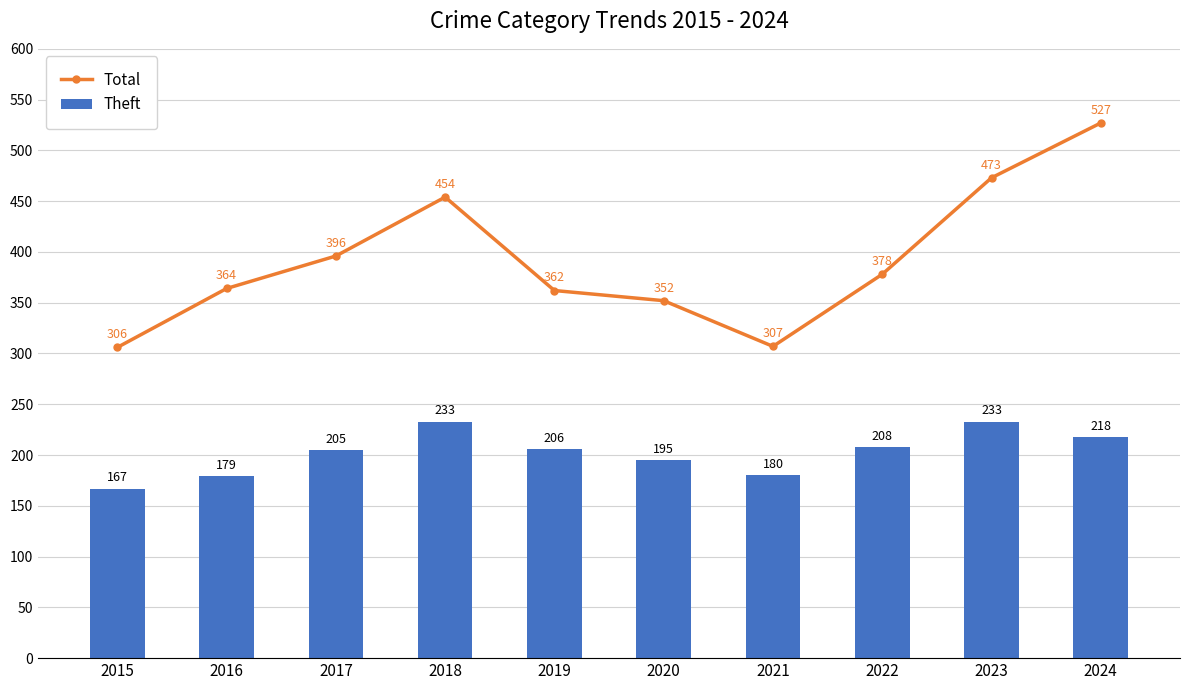

Which category has the highest value in the Theft series?

2018